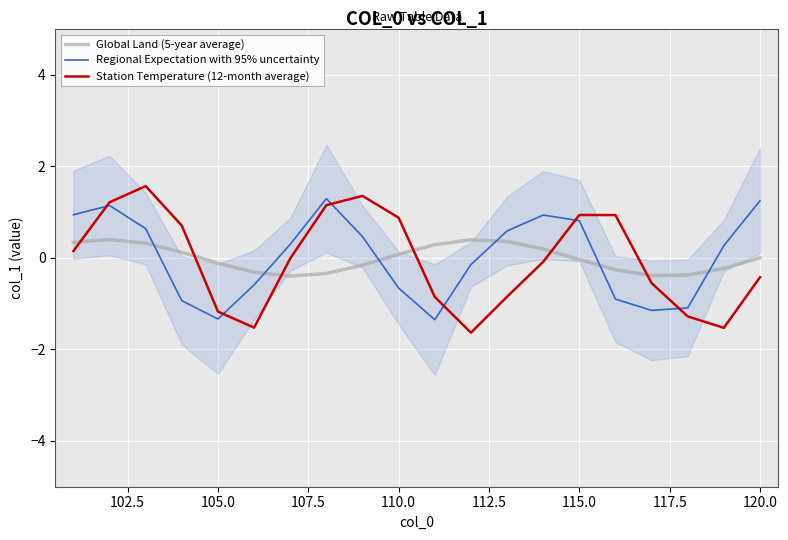

What is the maximum value for Global Land (5-year average)?

0.4